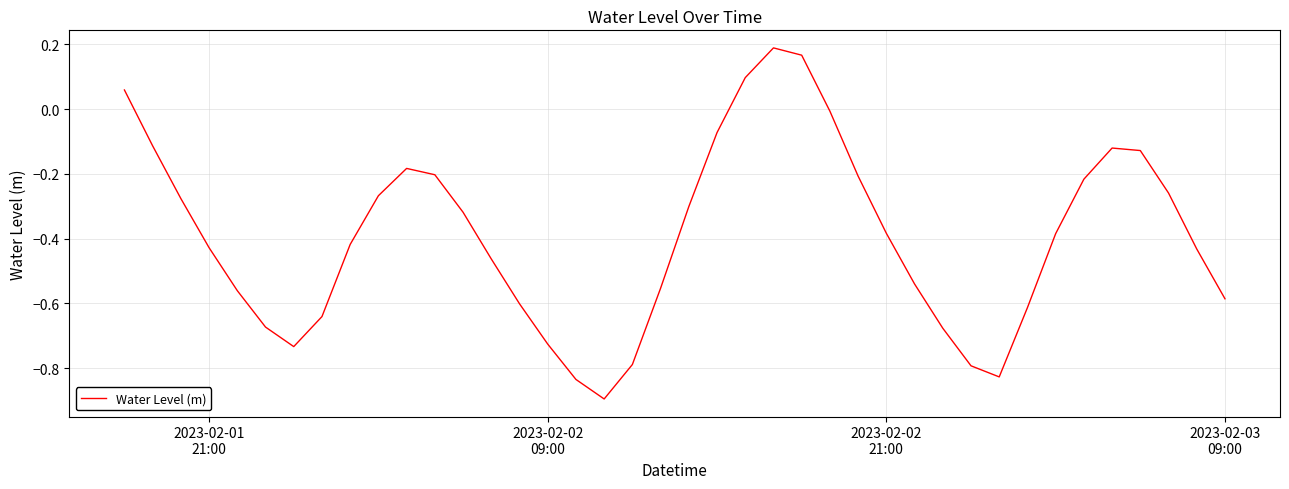

What is the smallest value displayed?

-0.9